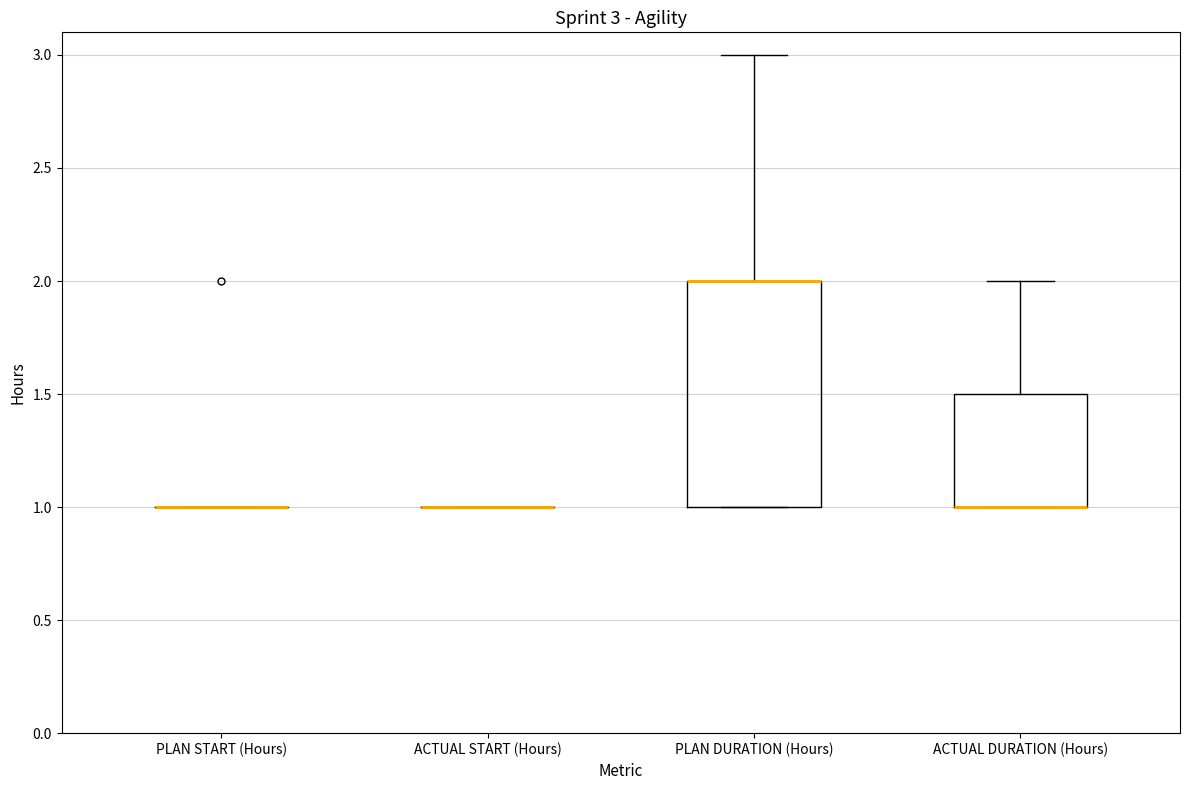

Which box is the tallest, from its lower edge to its upper edge?

PLAN DURATION (Hours)